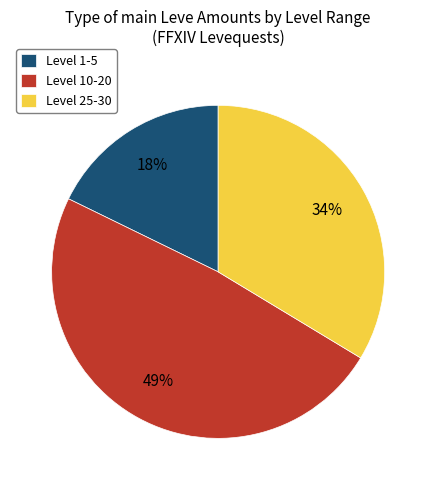

What percentage is the Level 10-20 slice, to the nearest percent?

49%